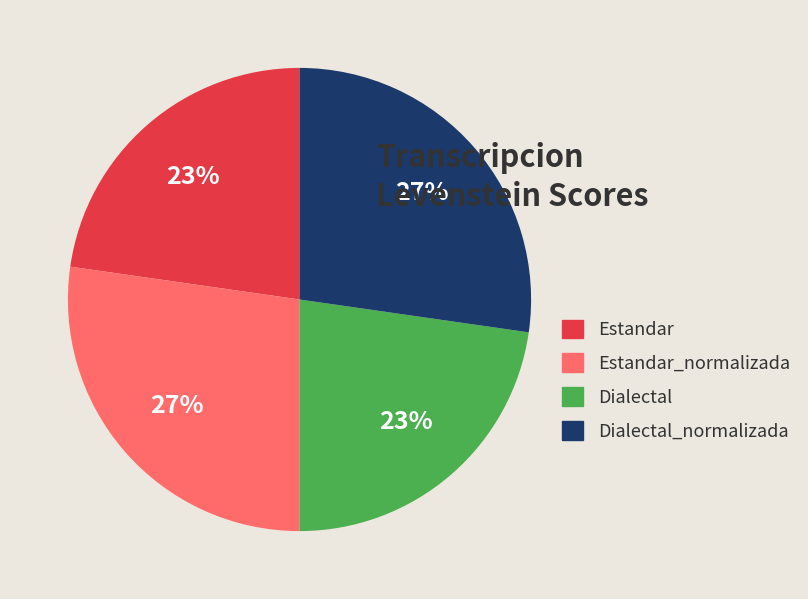

How many slices are in this pie chart?

4